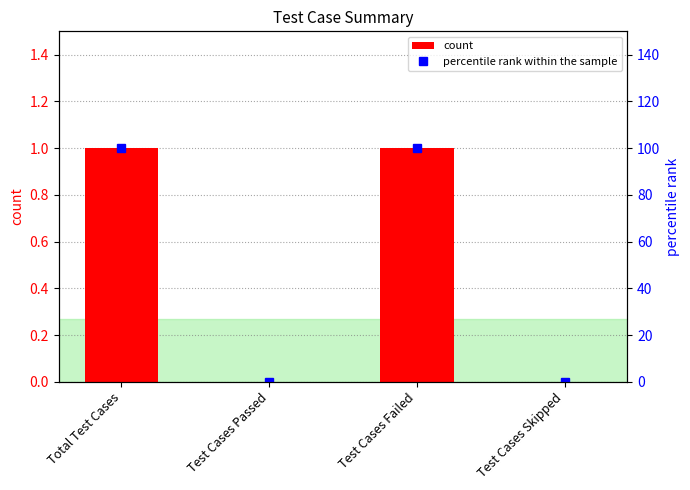

Which series changed the most between Test Cases Passed and Test Cases Skipped?

count